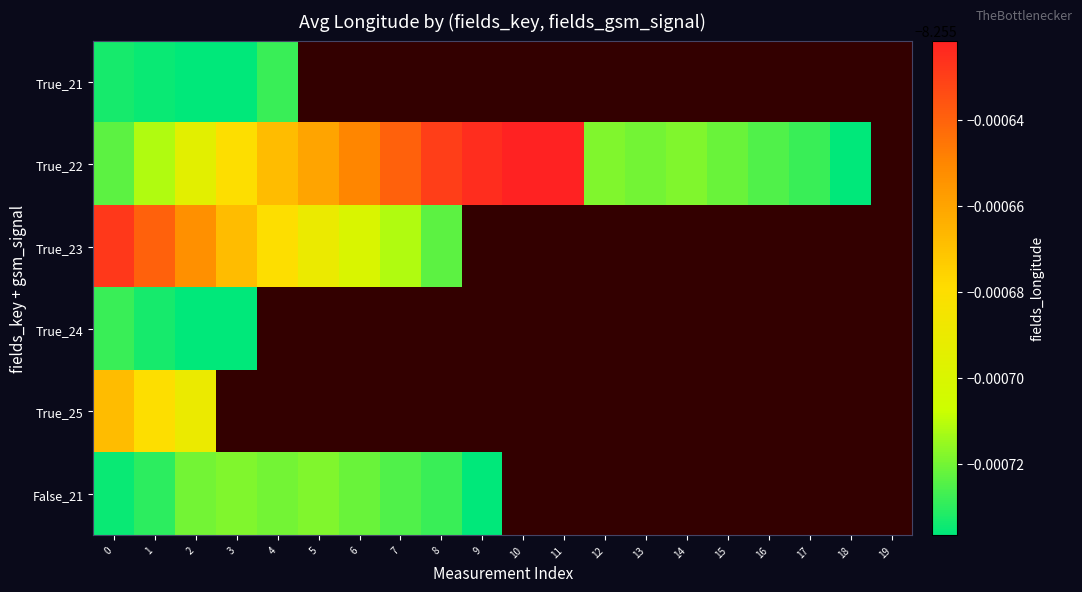

Is the value of True_24 at 17 greater than the value of False_21 at 8?

No